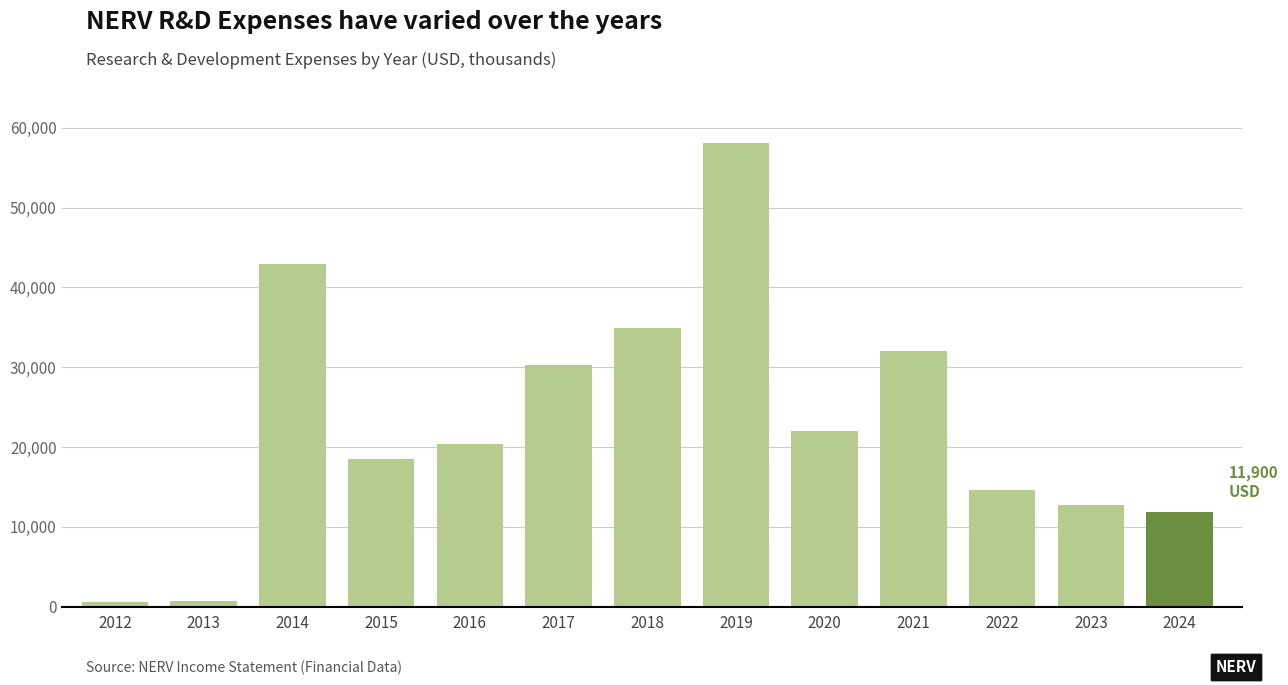

What is the average value?

23046